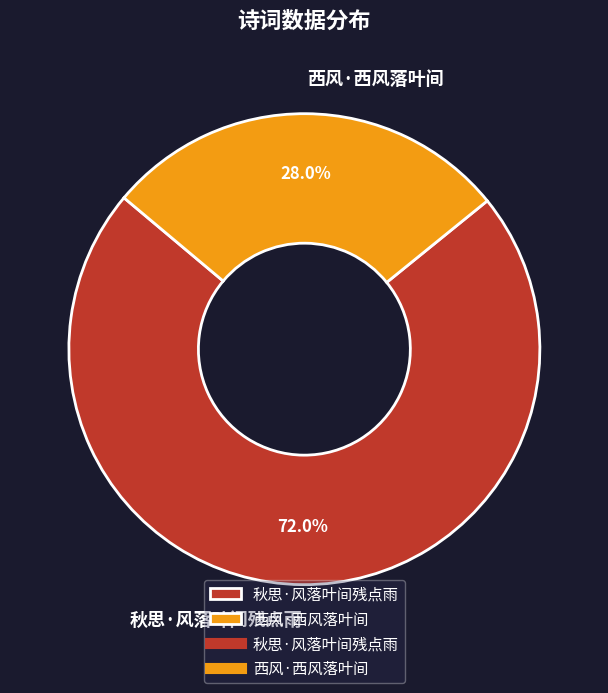

To the nearest percent, what portion does 西风·西风落叶间 represent?

28%